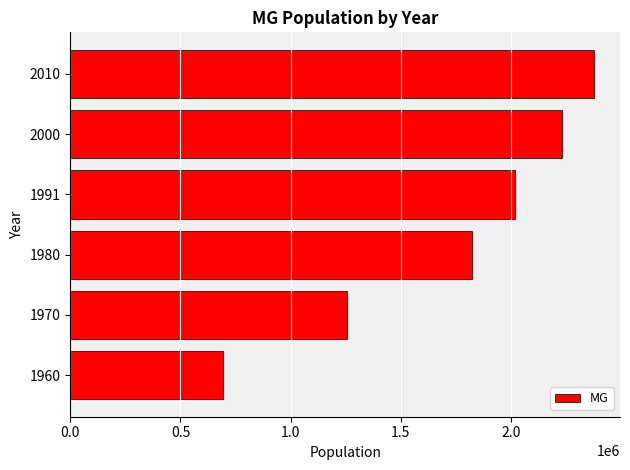

What is the approximate value at 2000?

2232747